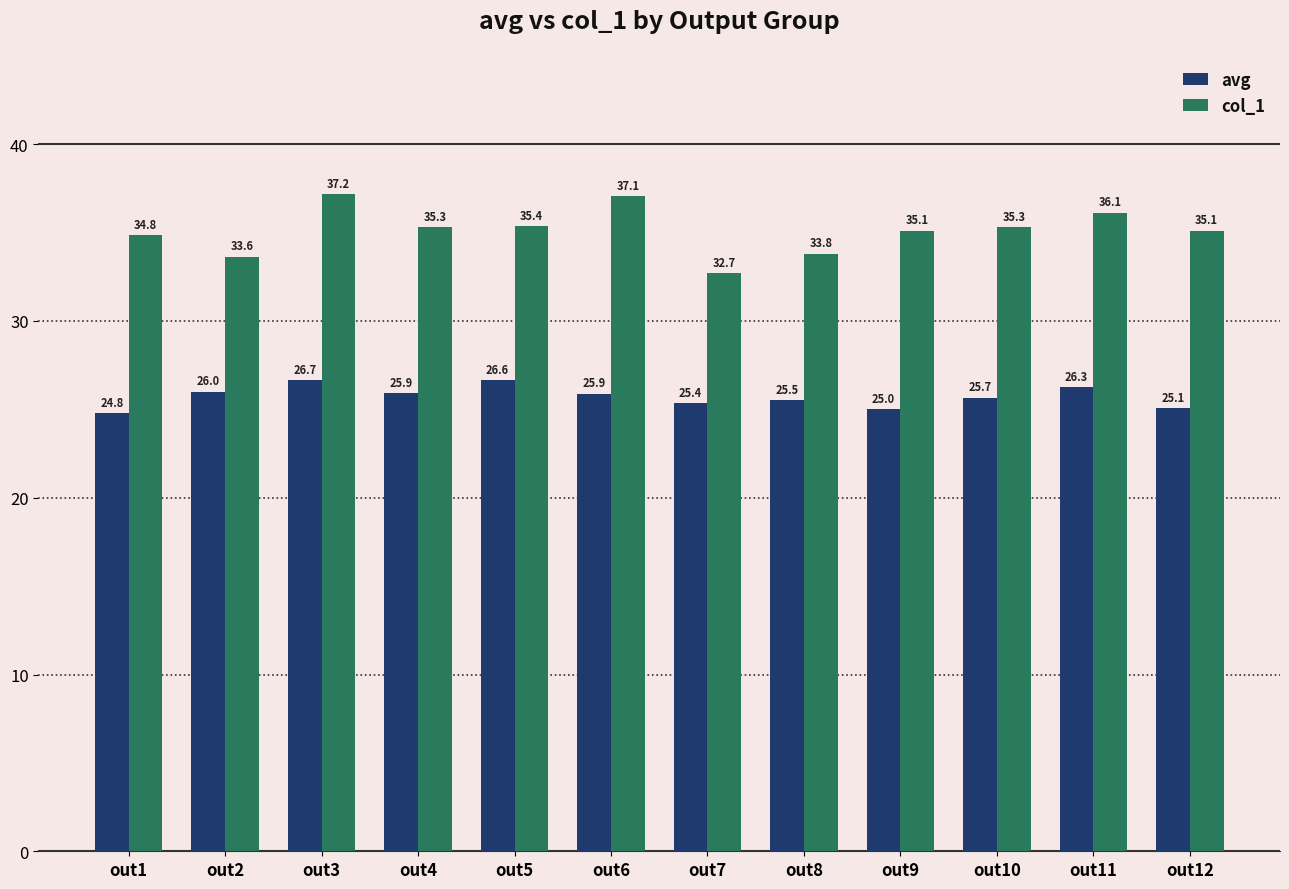

What are all the series names shown in the legend?

avg, col_1